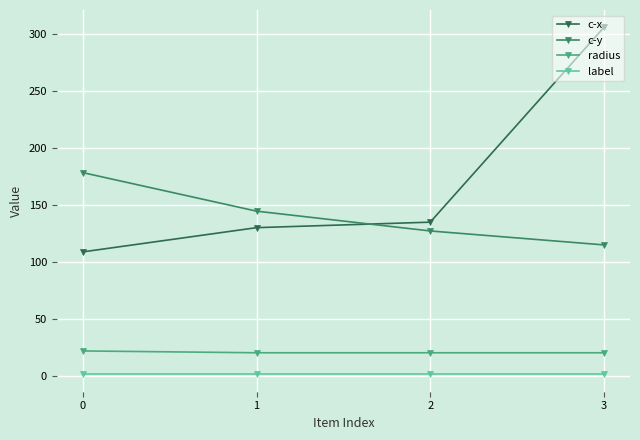

What is the value of the radius point at the 3rd from the left?

20.0